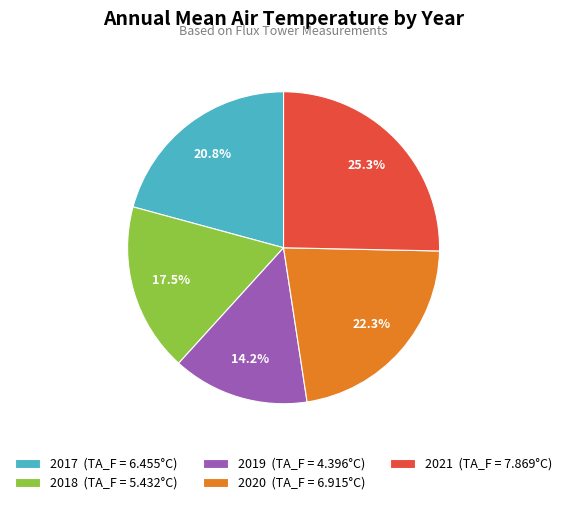

Is 2021 the majority of the pie?

No